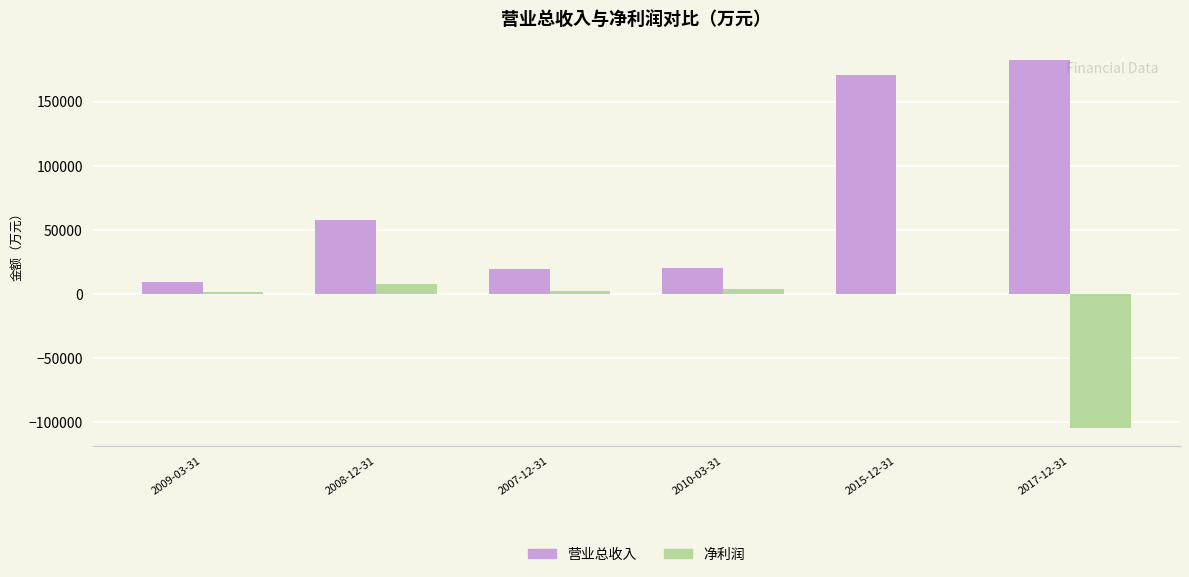

At which category is the sum across all series the highest?

2015-12-31